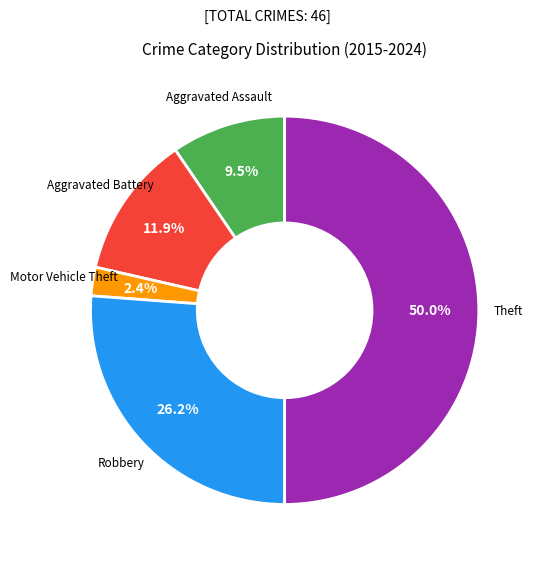

Does Aggravated Assault account for over 50% of the chart?

No